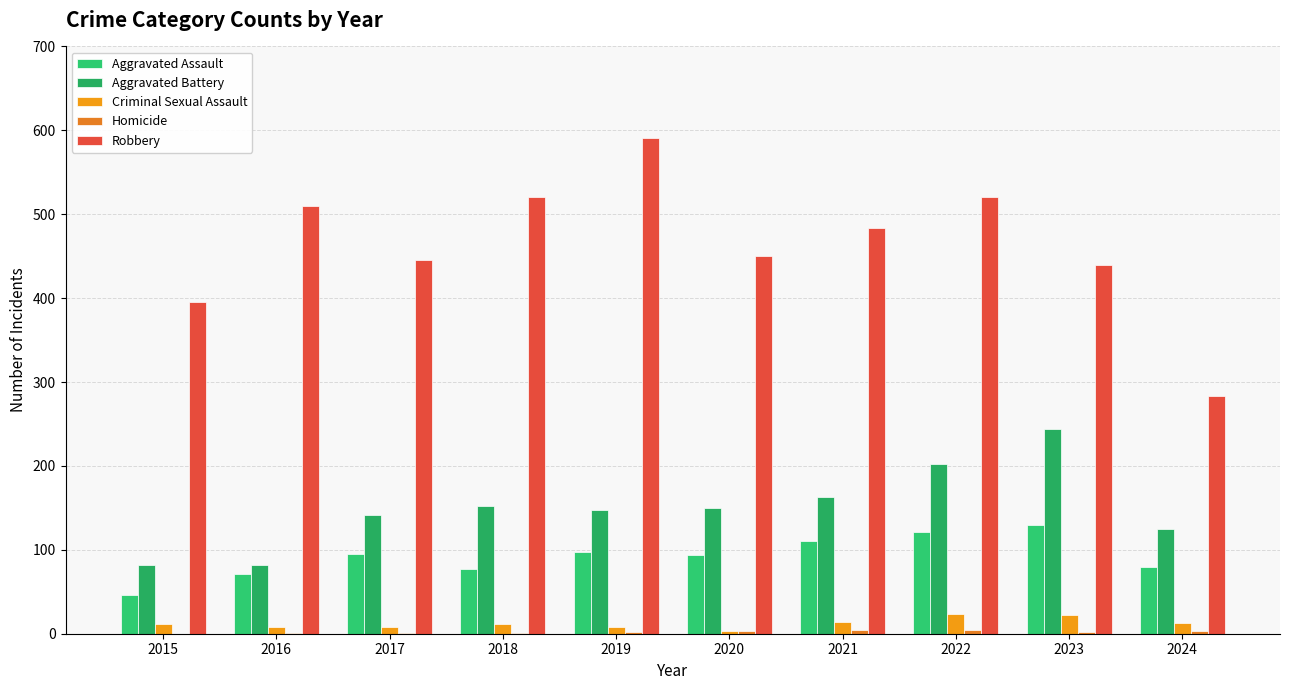

Is it true that Aggravated Assault equals 94 at 2020?

True